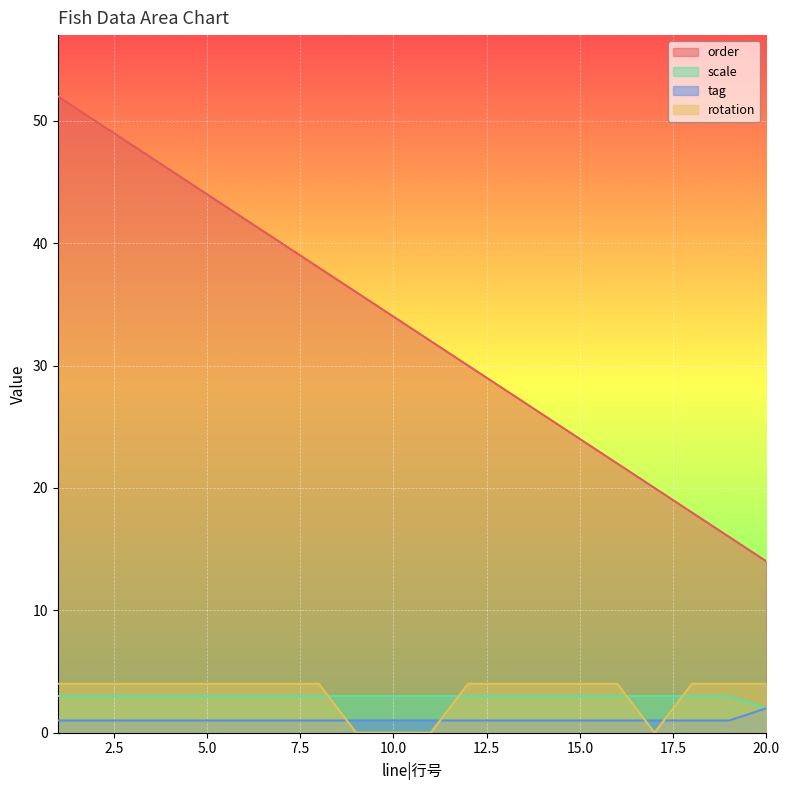

Reading left to right, what are all the values shown in this chart?

order: 52	50	48	46	44	42	40	38	36	34	32	30	28	26	24	22	20	18	16	14
scale: 3	3	3	3	3	3	3	3	3	3	3	3	3	3	3	3	3	3	3	2
tag: 1	1	1	1	1	1	1	1	1	1	1	1	1	1	1	1	1	1	1	2
rotation: 4	4	4	4	4	4	4	4	0	0	0	4	4	4	4	4	0	4	4	4